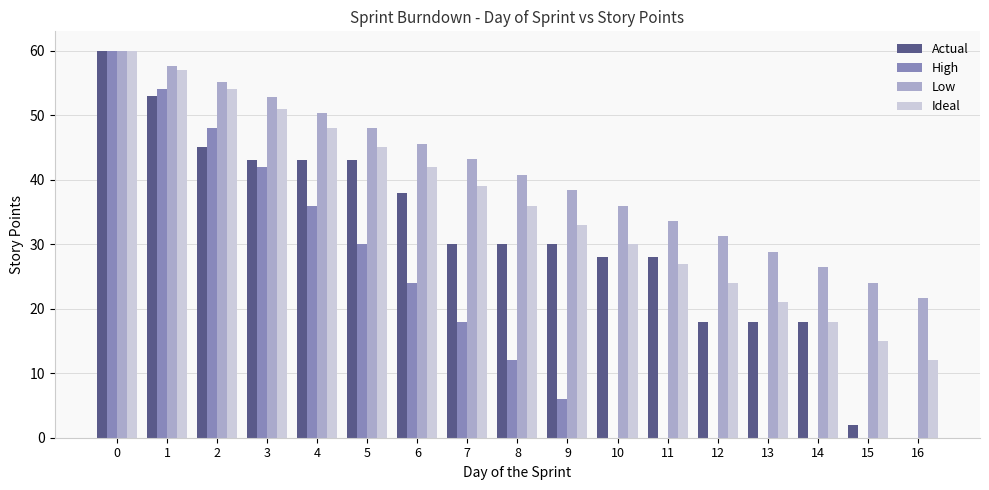

Which series has the largest total across all categories?

Low